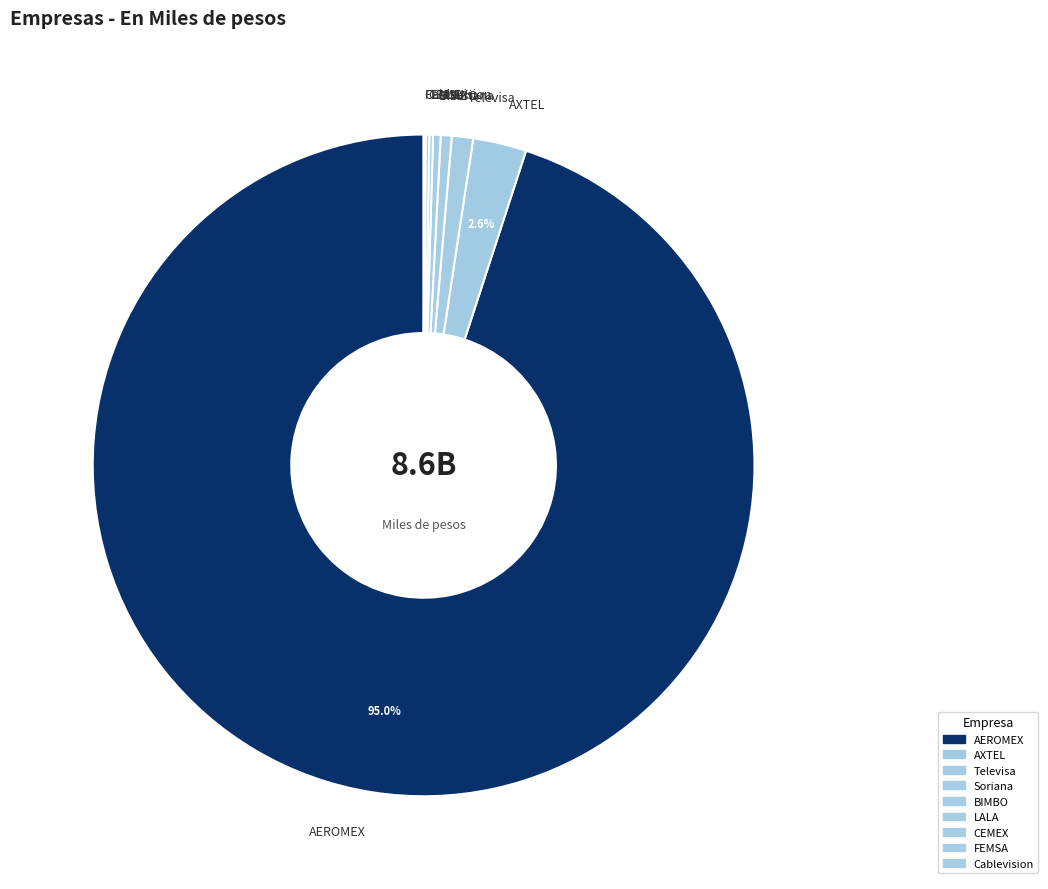

Which has a higher value, AEROMEX or AXTEL?

AEROMEX